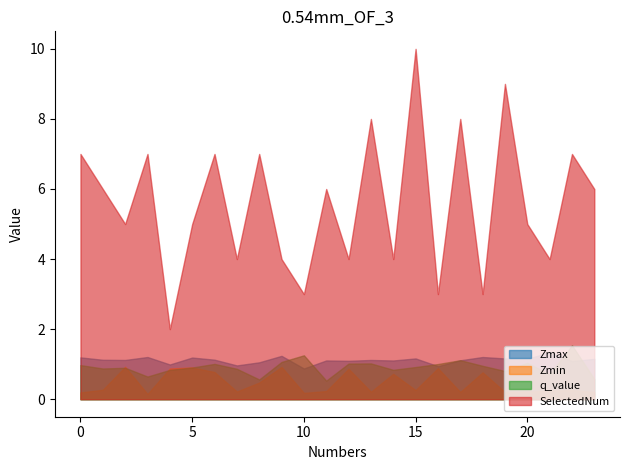

At which category is the sum across all series the highest?

15